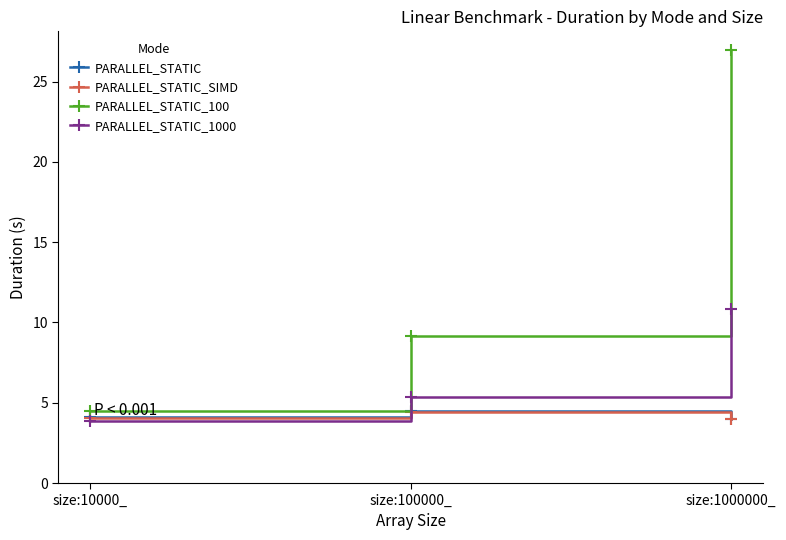

What is the difference between the highest and lowest values at size:1000000_?

23.0